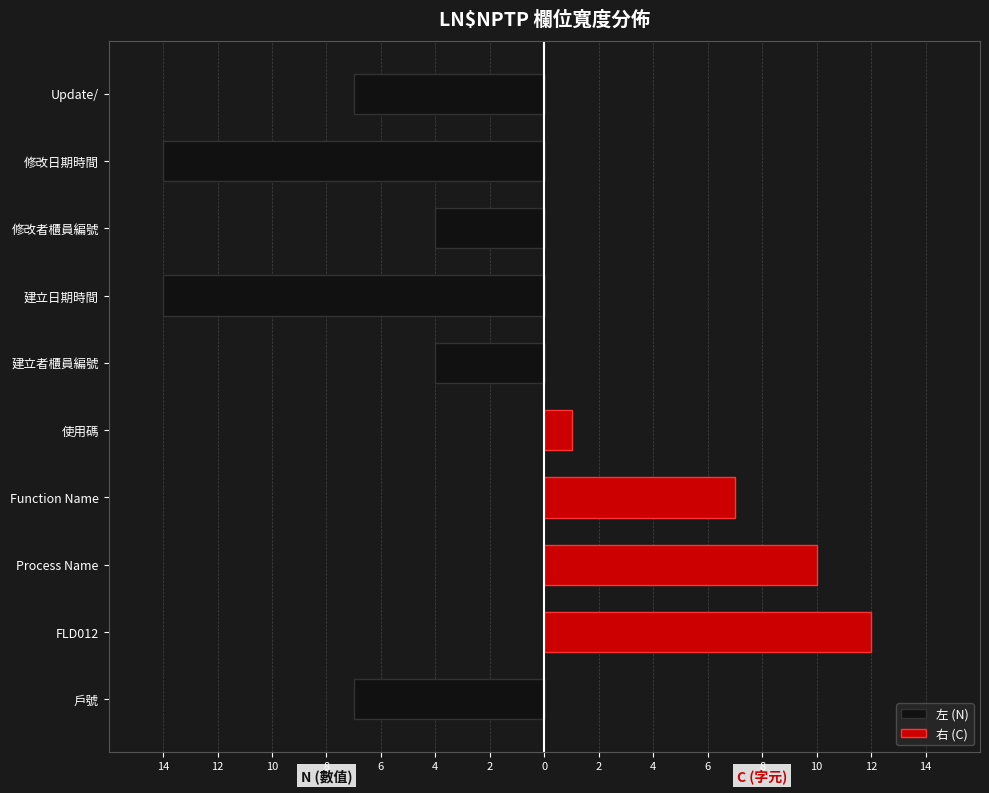

True or false: 右 (C) has a value of 0 at 建立日期時間.

True